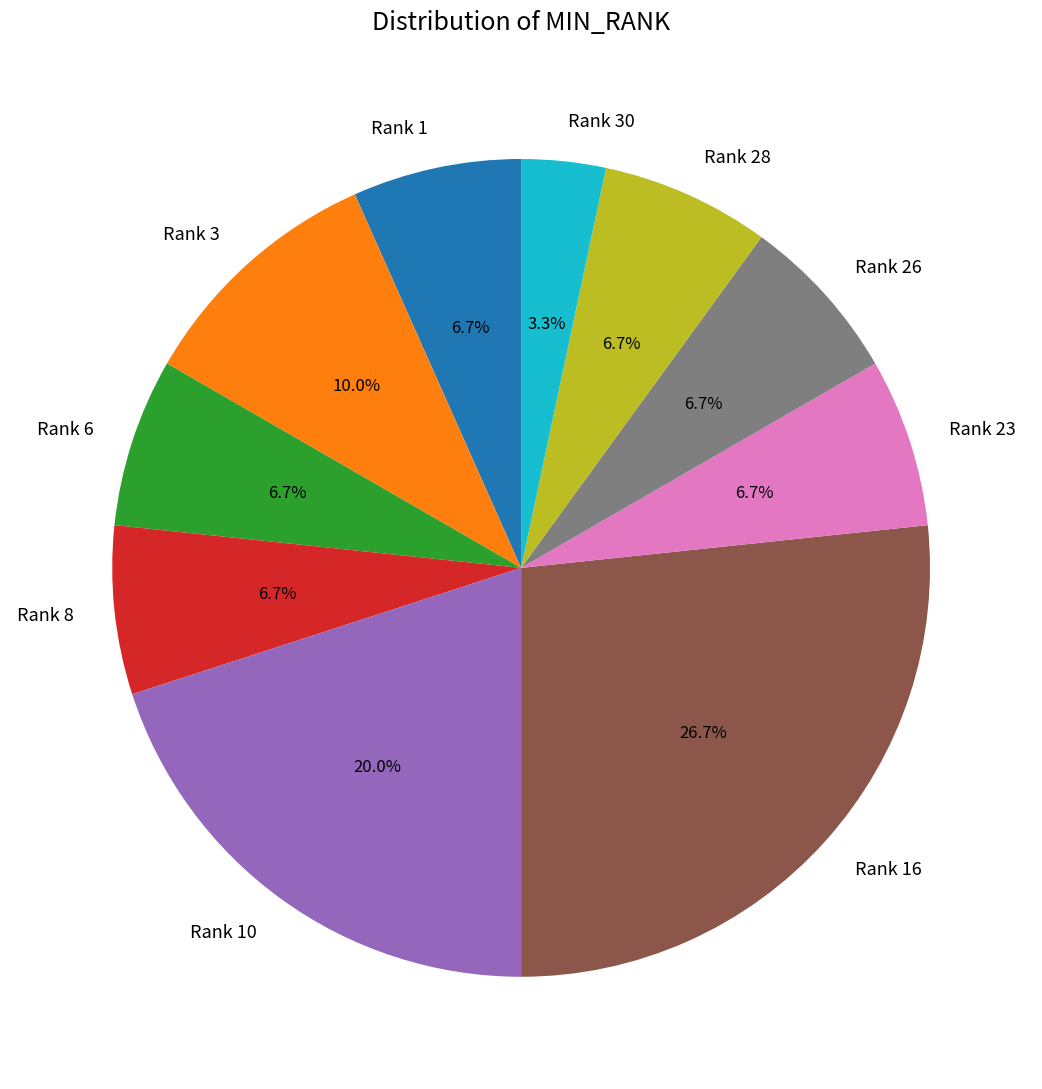

What is the ratio of the value at Rank 1 to the value at Rank 16?

0.3